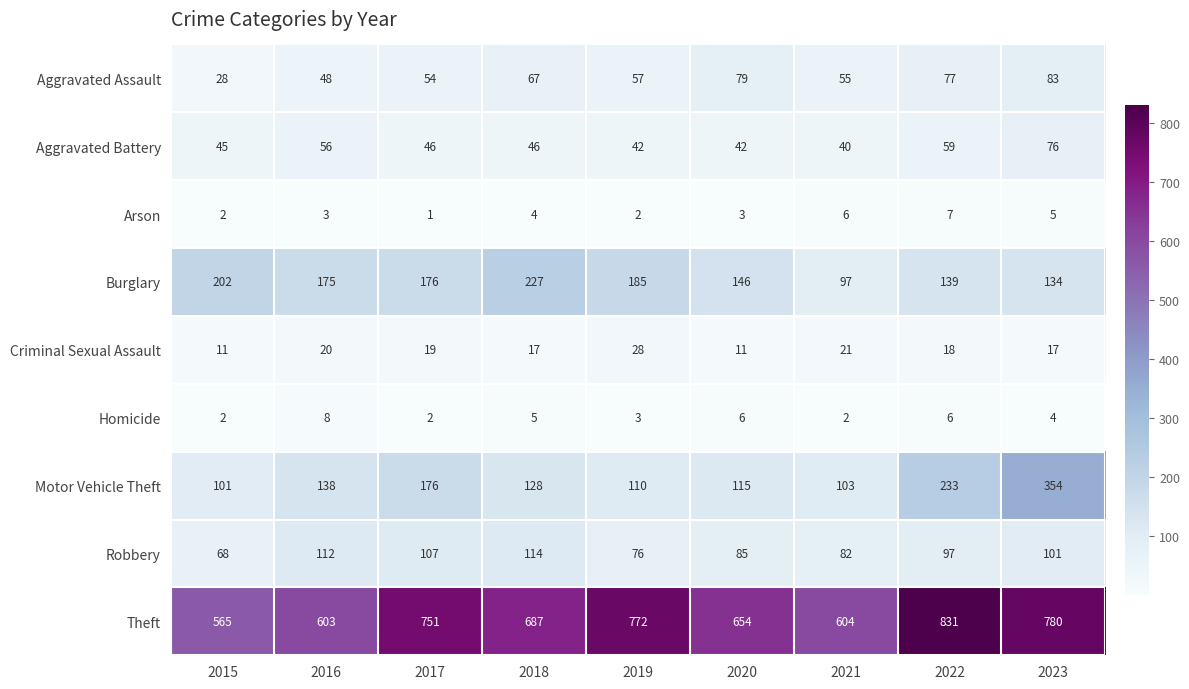

What is the total value across all series at 2017?

1332